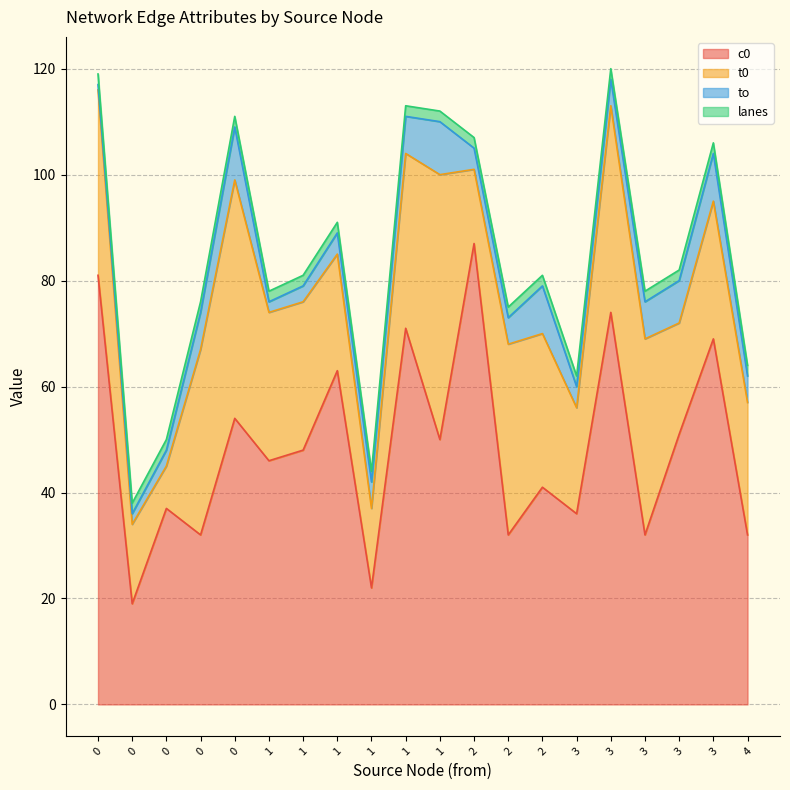

Is it true that lanes equals 3 at 0?

False